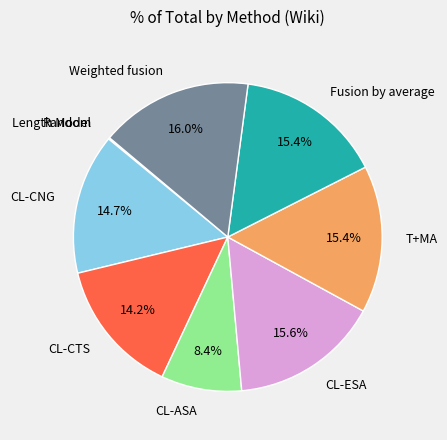

What percentage do CL-ESA and CL-ASA together represent?

24.0%